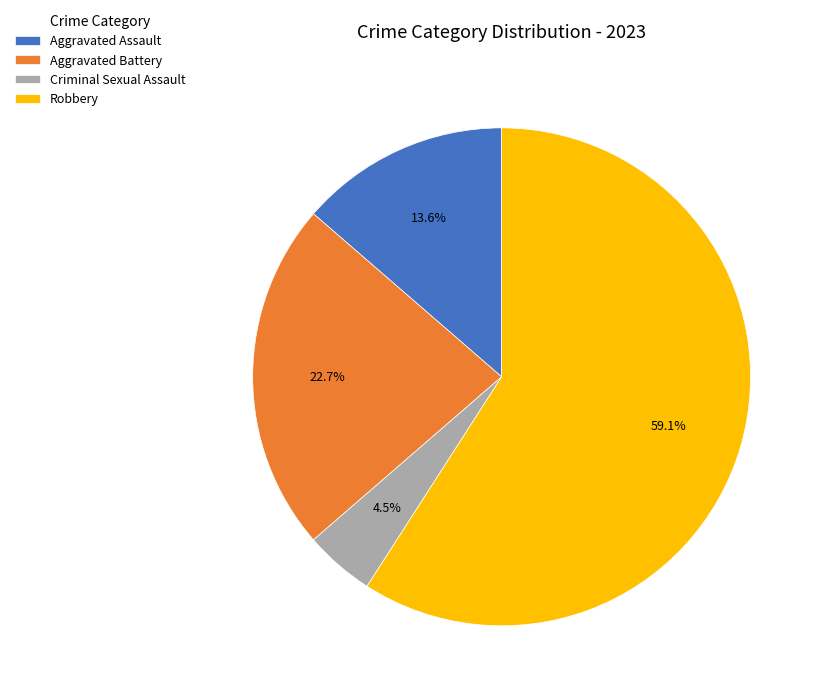

To the nearest percent, what percentage of the pie is Aggravated Assault?

14%